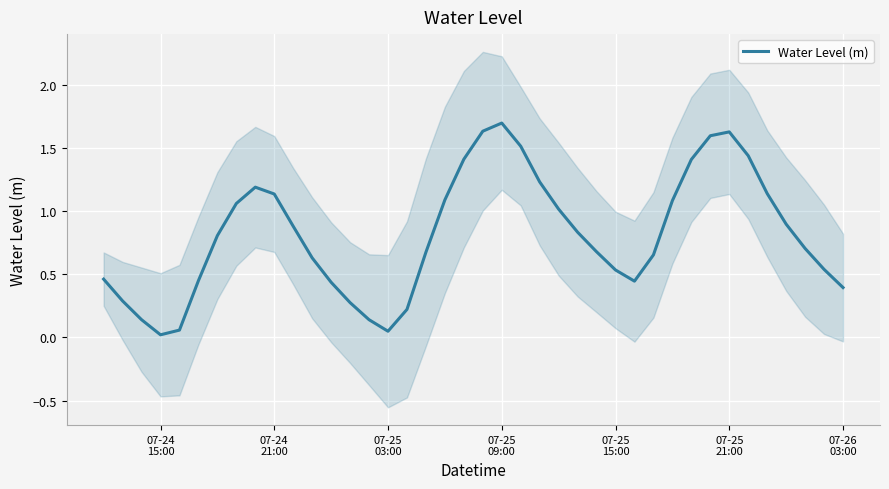

What is the average value?

0.8